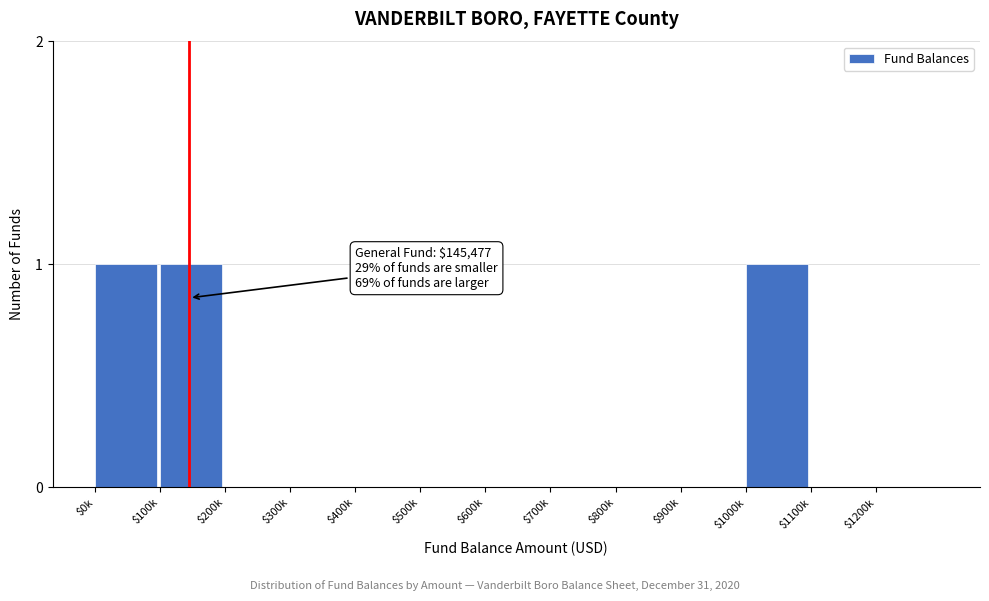

What is the sum of all values?

3